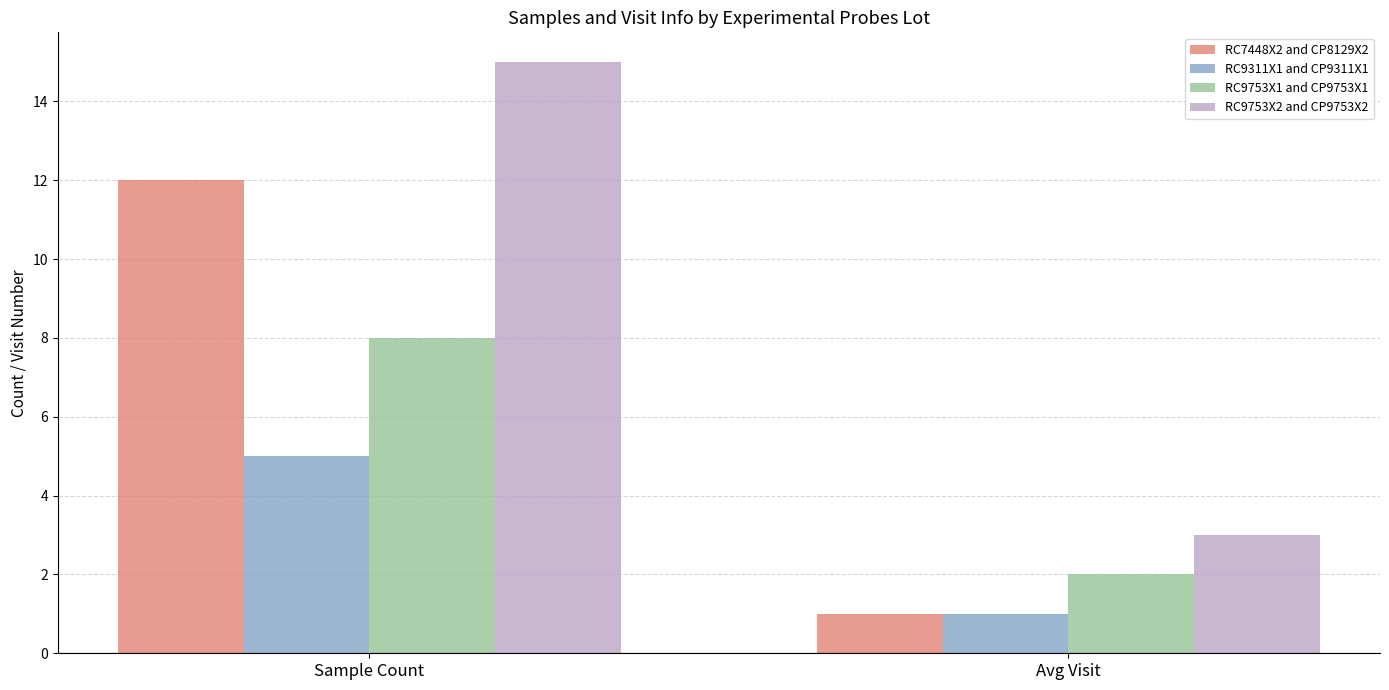

What is the difference between the RC7448X2 and CP8129X2 values at Avg Visit and Sample Count?

11